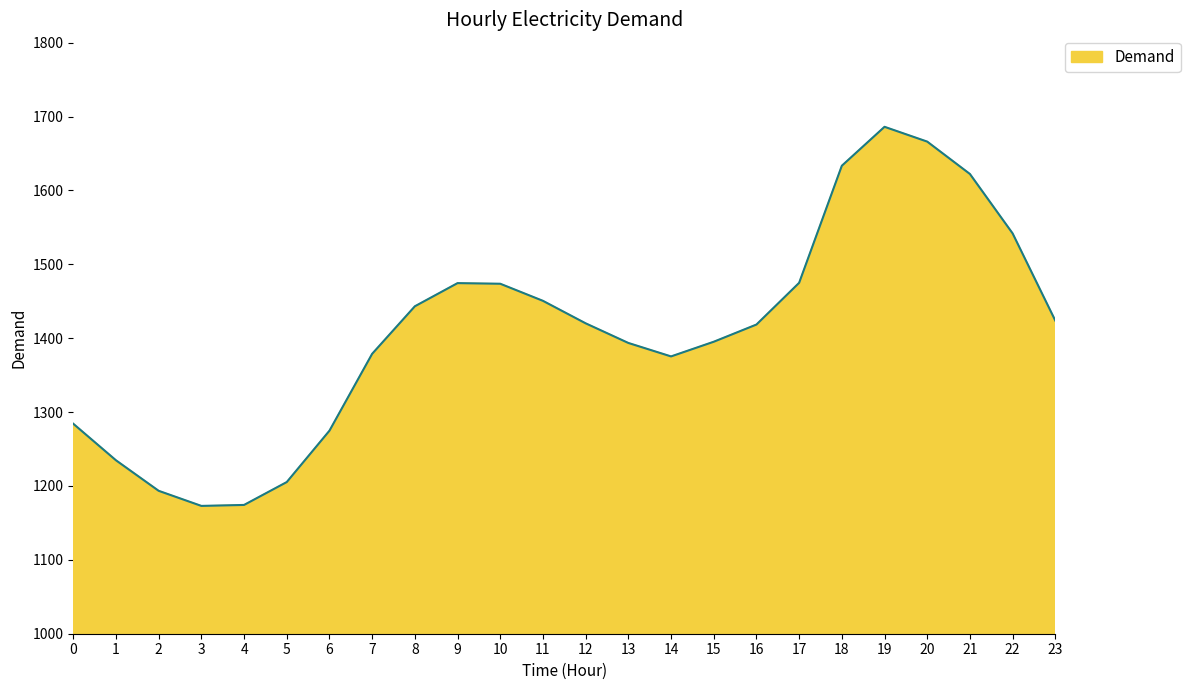

What is the sum of the values at 22 and 6?

2816.7